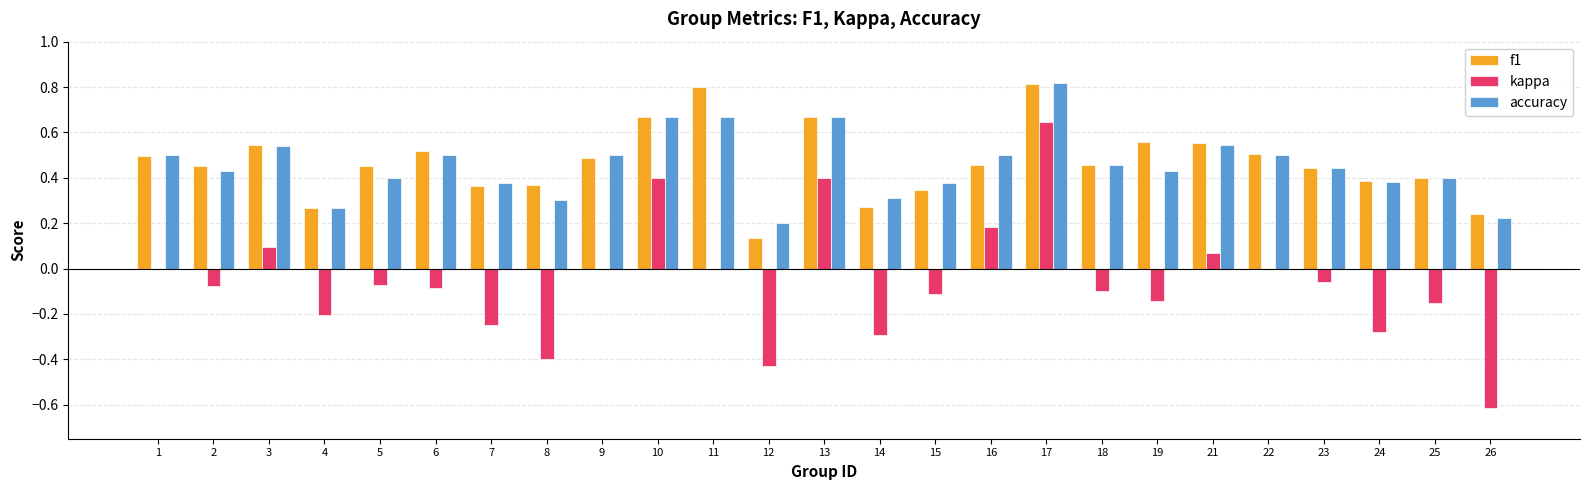

At which category is the sum across all series the highest?

17